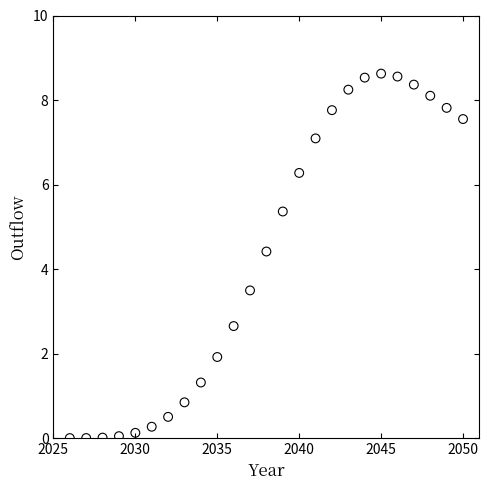

What is the range of X values (max minus min)?

24.0